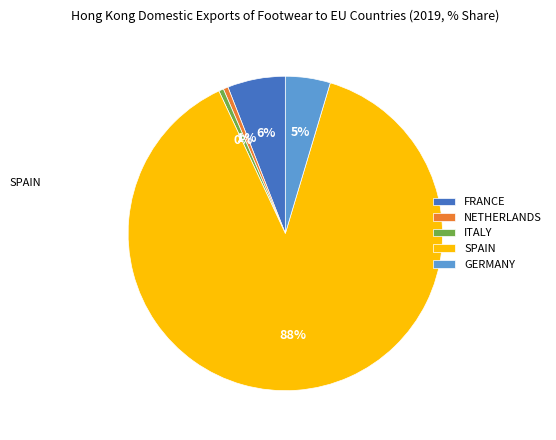

Is it true that FRANCE is 1% of the pie?

False